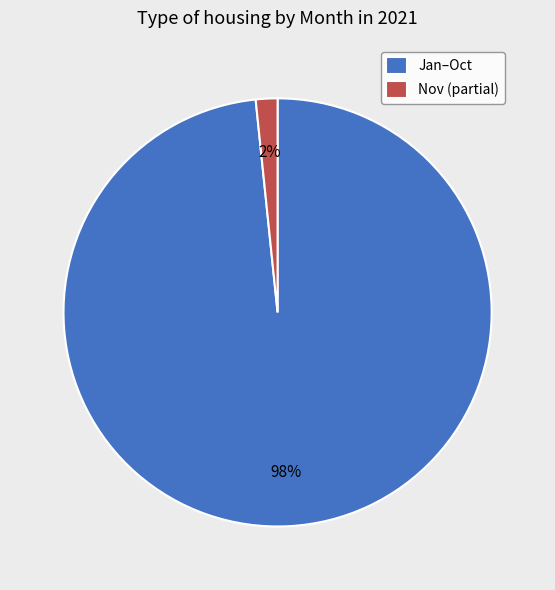

What is the smallest slice in the pie chart?

Nov (partial)